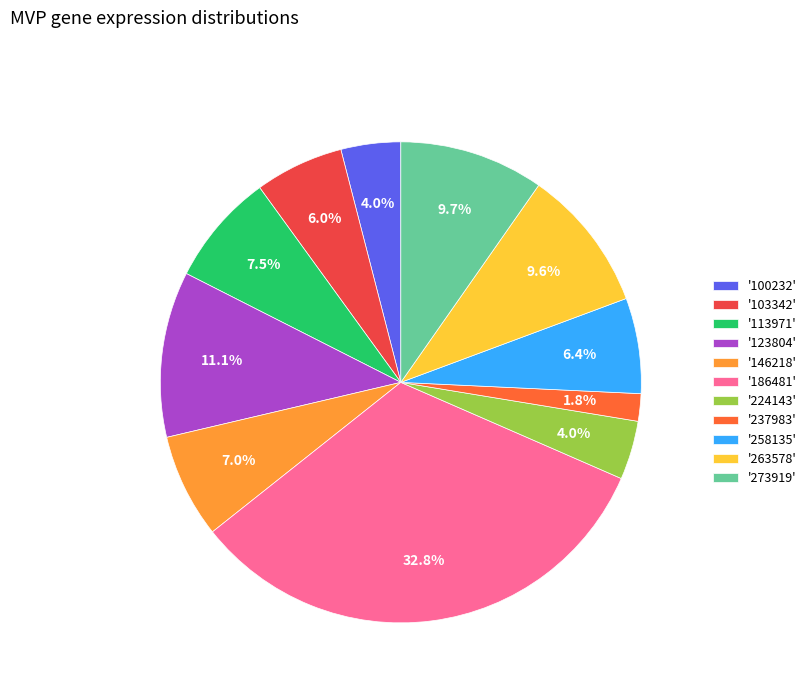

Which category has the smallest portion of the pie?

'237983'